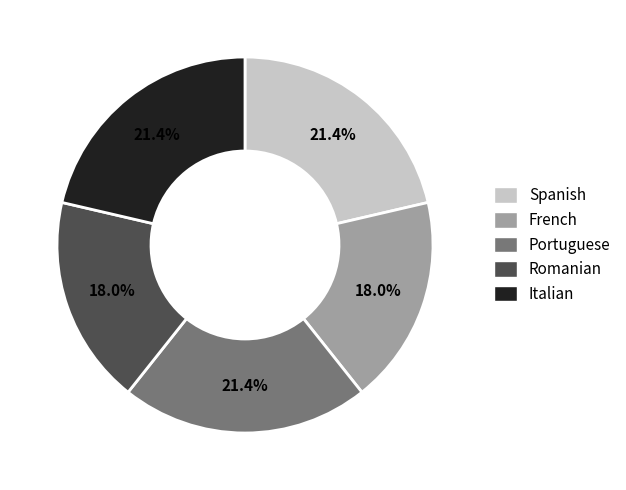

To the nearest percent, what is the combined percentage of Romanian and Portuguese?

39%